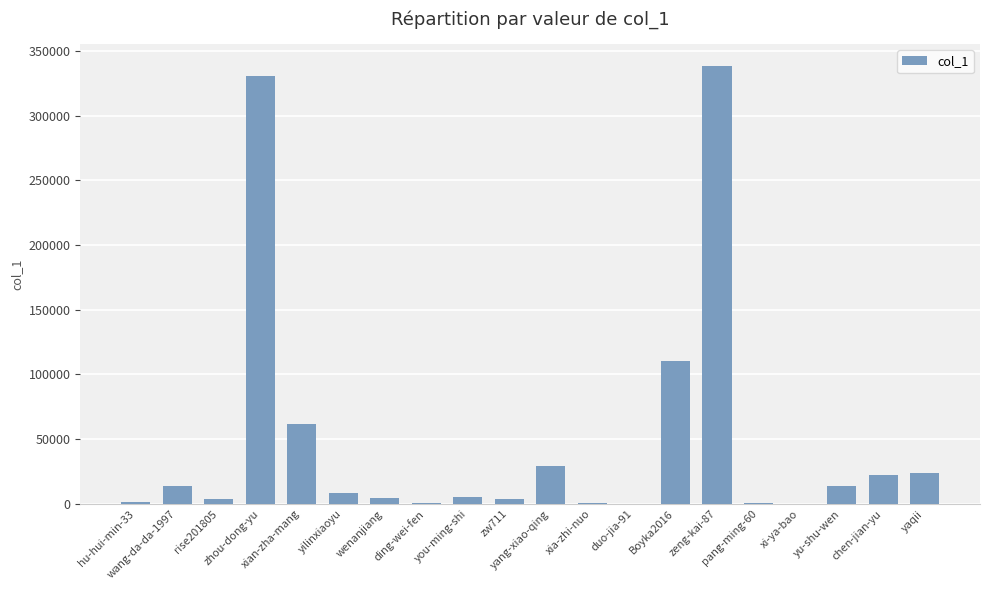

What is the label of the 16th bar from the right?

xian-zha-mang